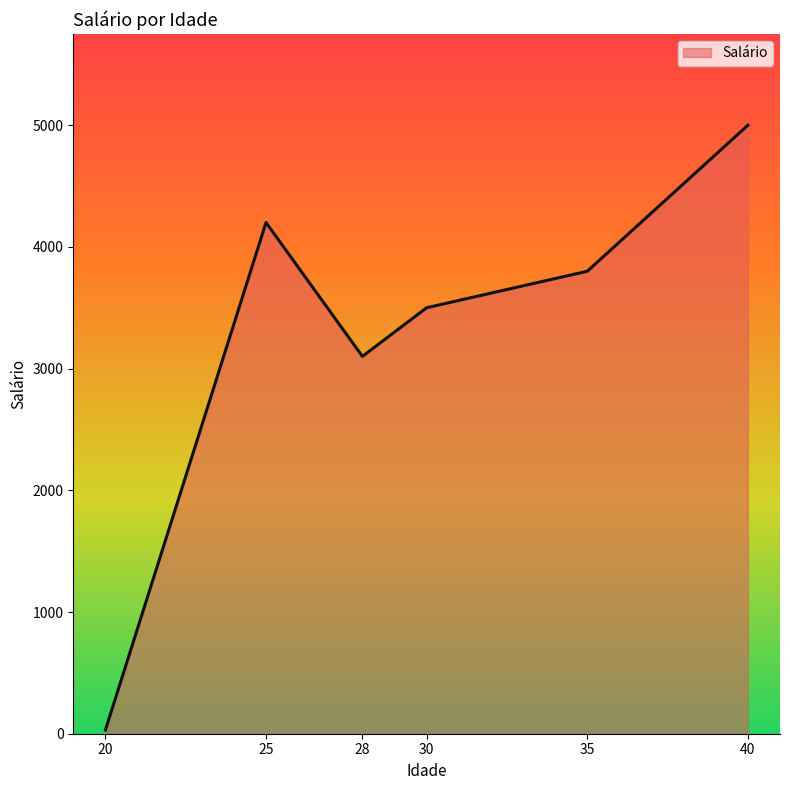

True or false: the data shows 30.0 at 20.

True